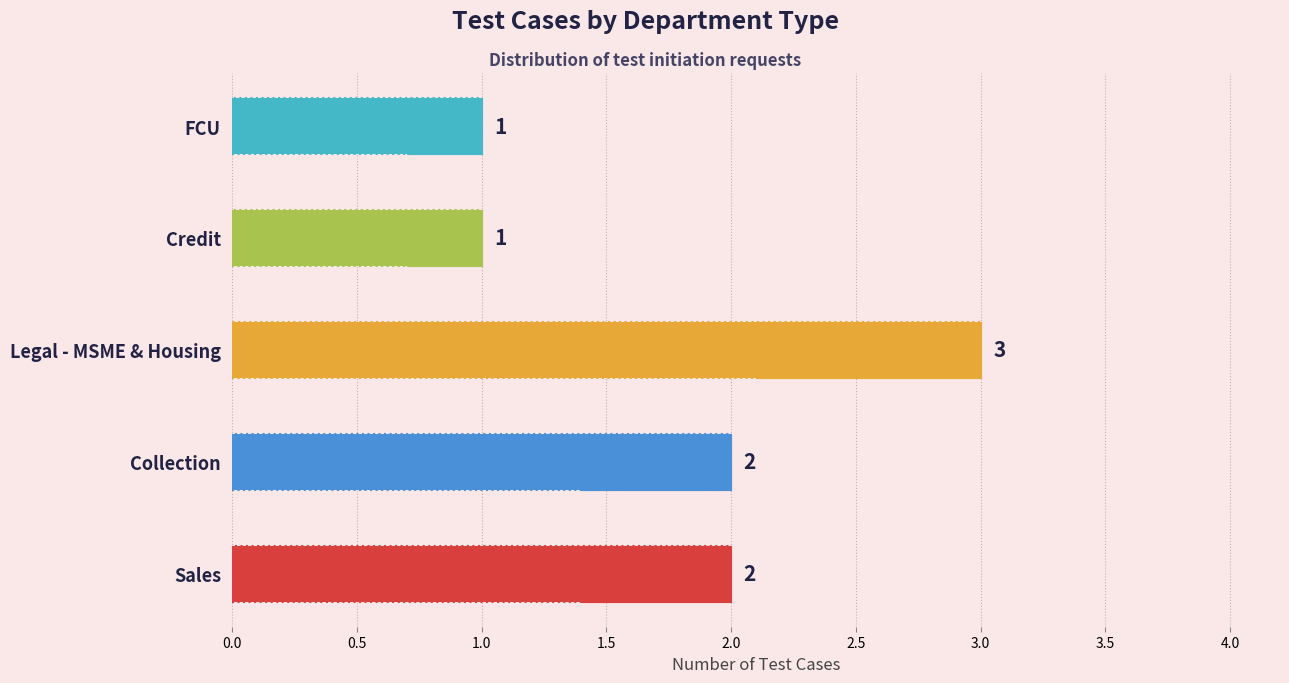

Read the value at Credit.

1